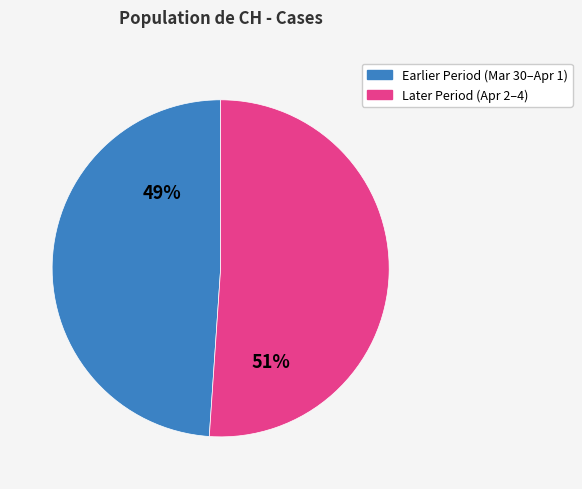

Does any single category account for the majority?

Yes